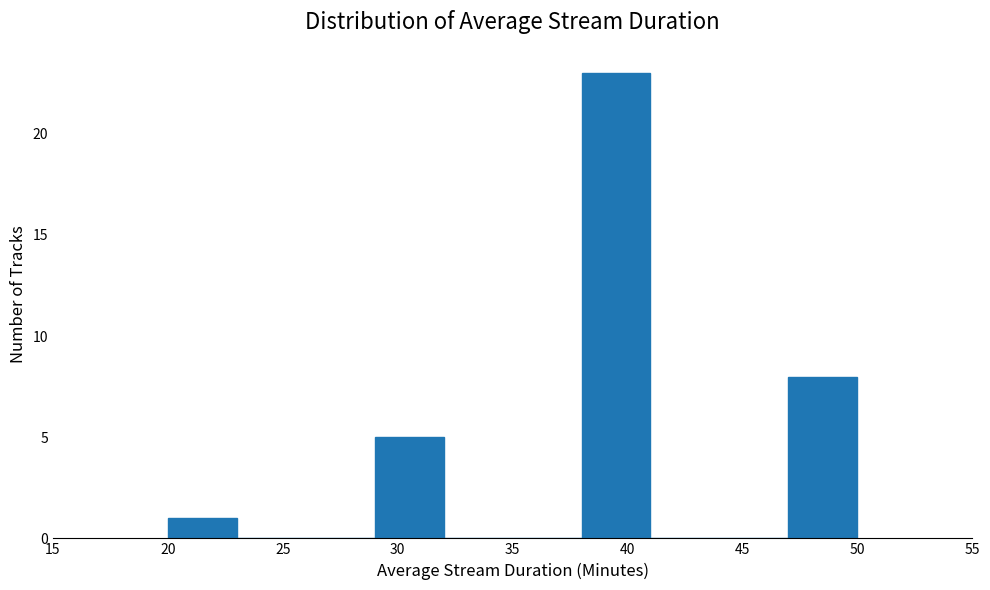

Reading left to right, list every bar in this chart as the range it spans on the x-axis followed by its height. The values are not printed on the chart, so give them approximately, as read against the axis.

20 to 23: 1
23 to 26: 0
26 to 29: 0
29 to 32: 5
32 to 35: 0
35 to 38: 0
38 to 41: 23
41 to 44: 0
44 to 47: 0
47 to 50: 8